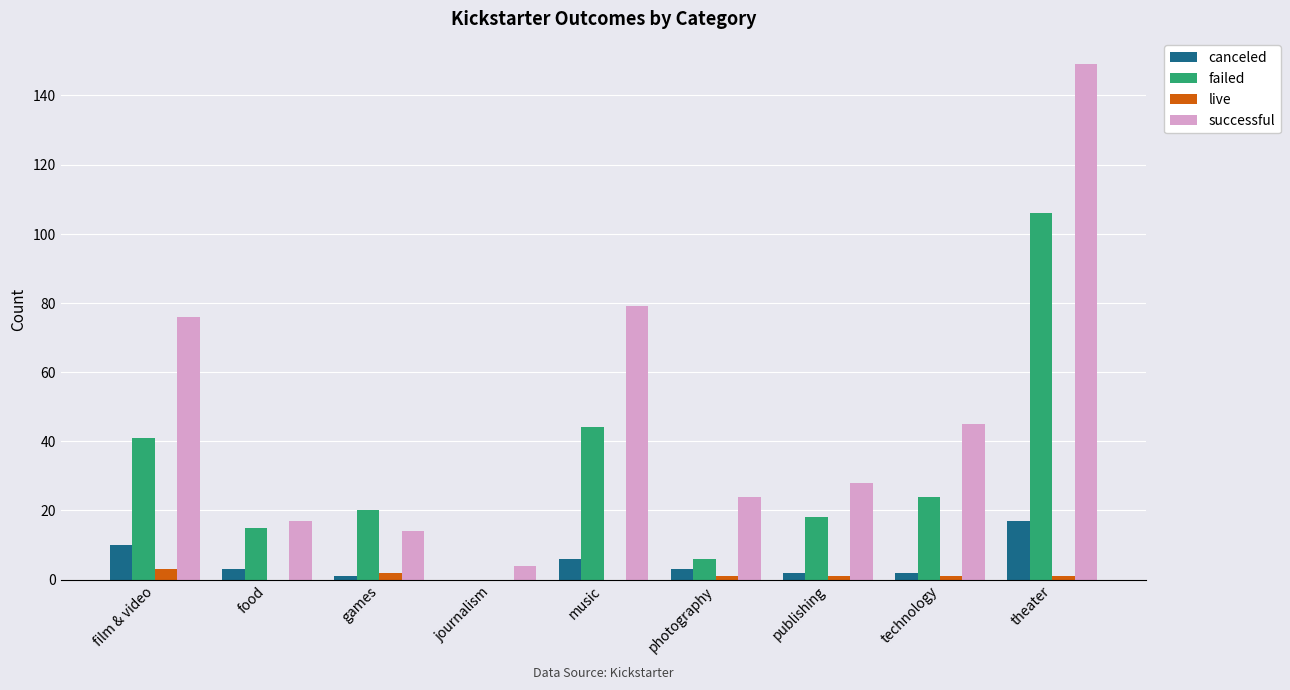

Which series has the largest total across all categories?

successful